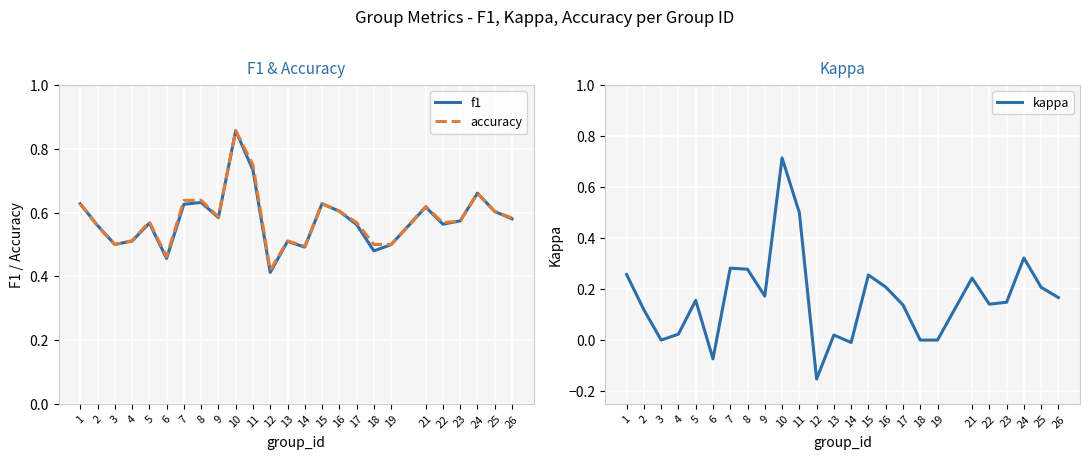

At how many categories does at least one series exceed 0?

25